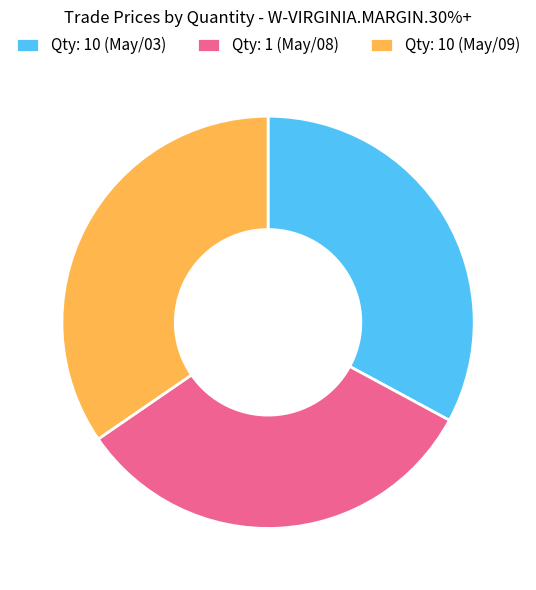

Which slice is the largest?

Qty: 10 (May/09)